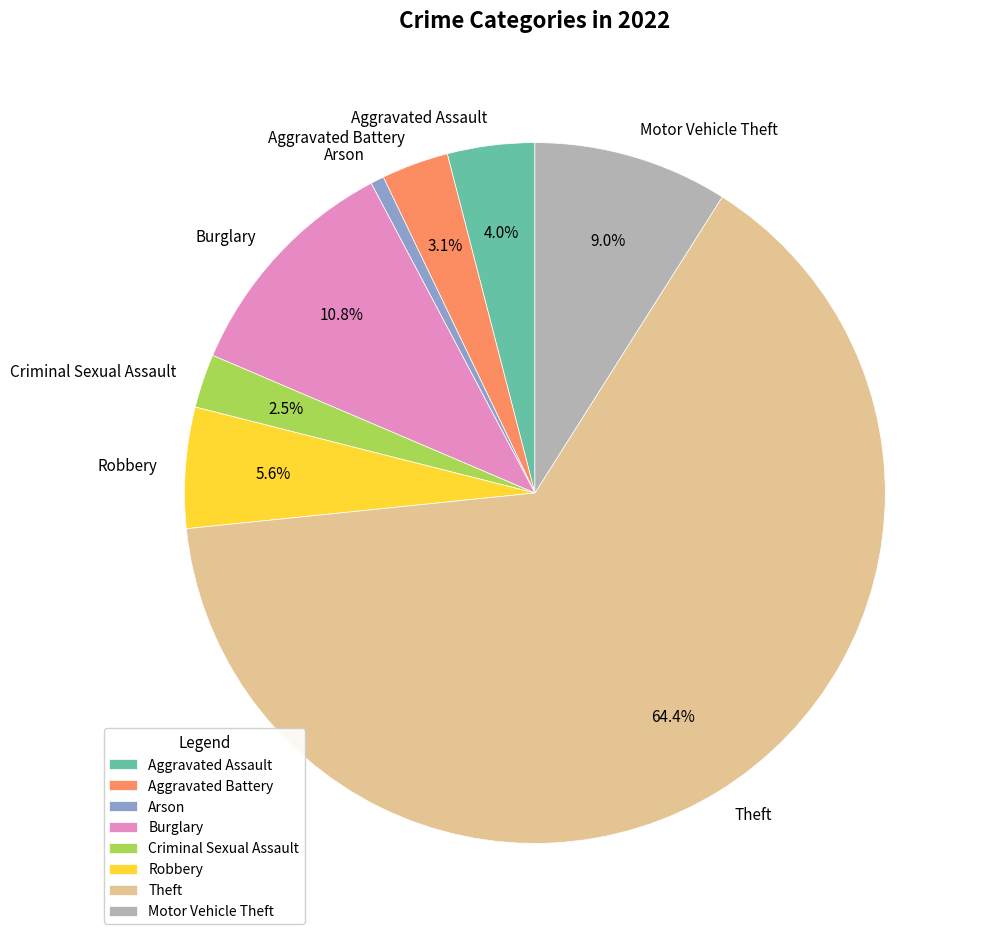

To the nearest percent, what percentage of the pie is Aggravated Assault?

4%